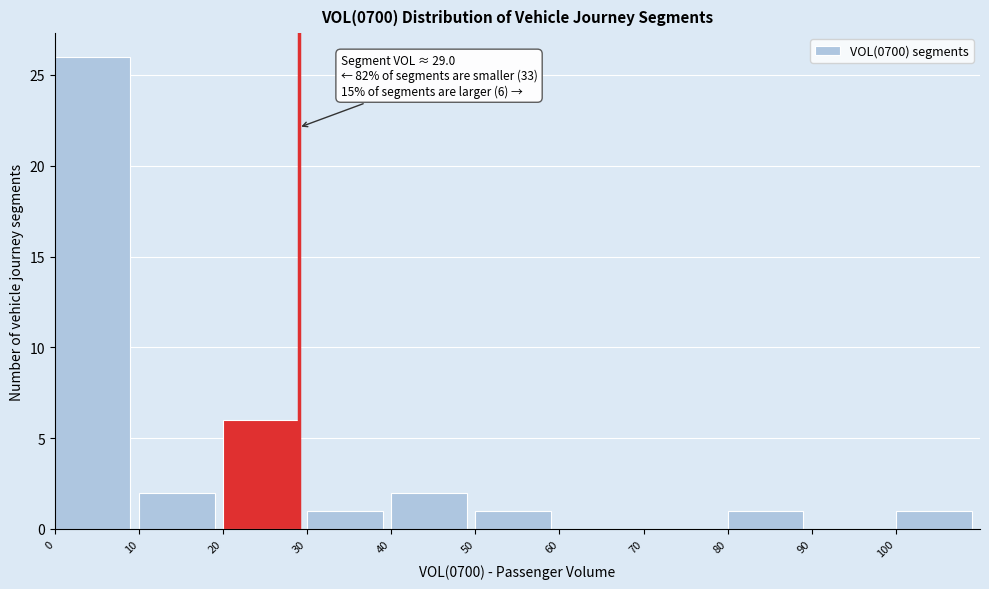

Which range on the x-axis has the tallest bar?

0 to 10